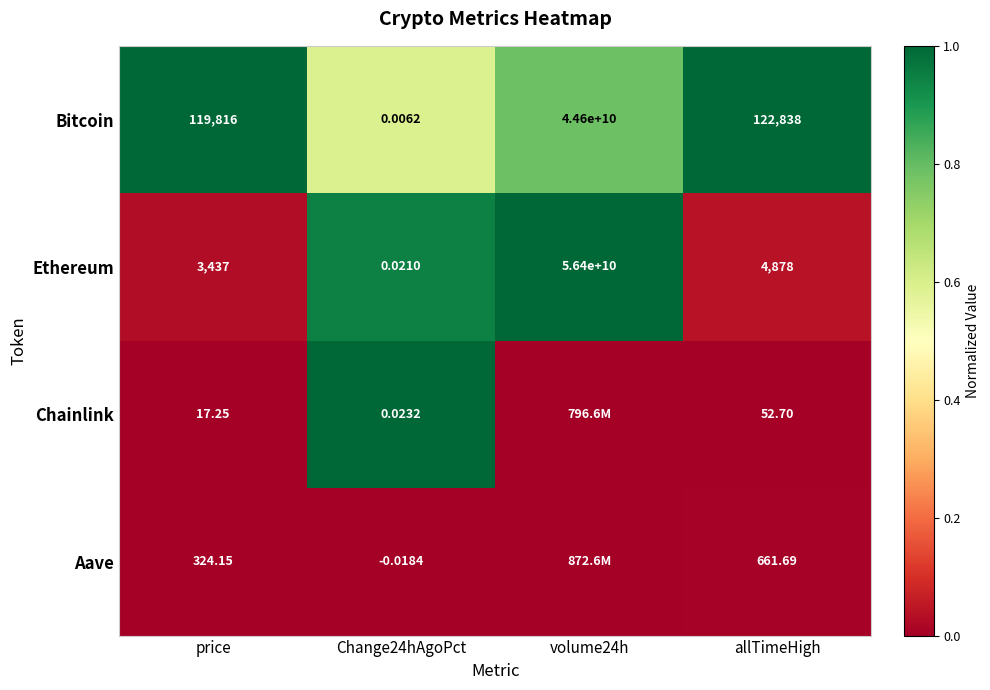

True or false: Aave has a value of 0.0 at price.

False